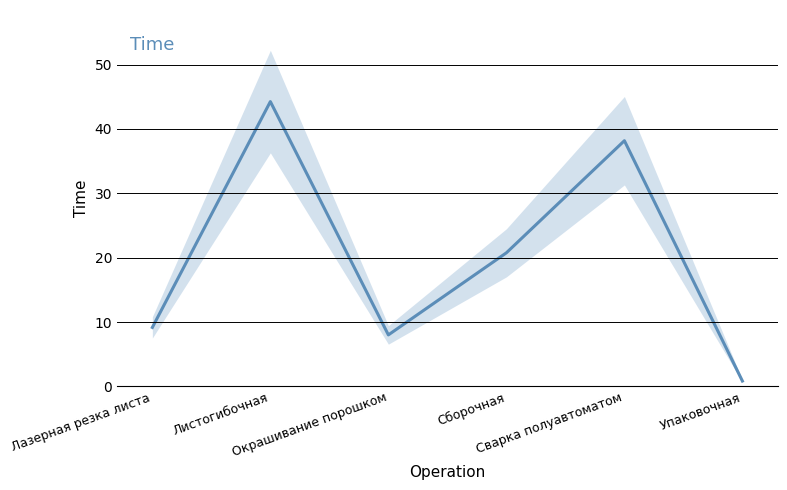

Rank the categories by value from highest to lowest.

Листогибочная, Сварка полуавтоматом, Сборочная, Лазерная резка листа, Окрашивание порошком, Упаковочная